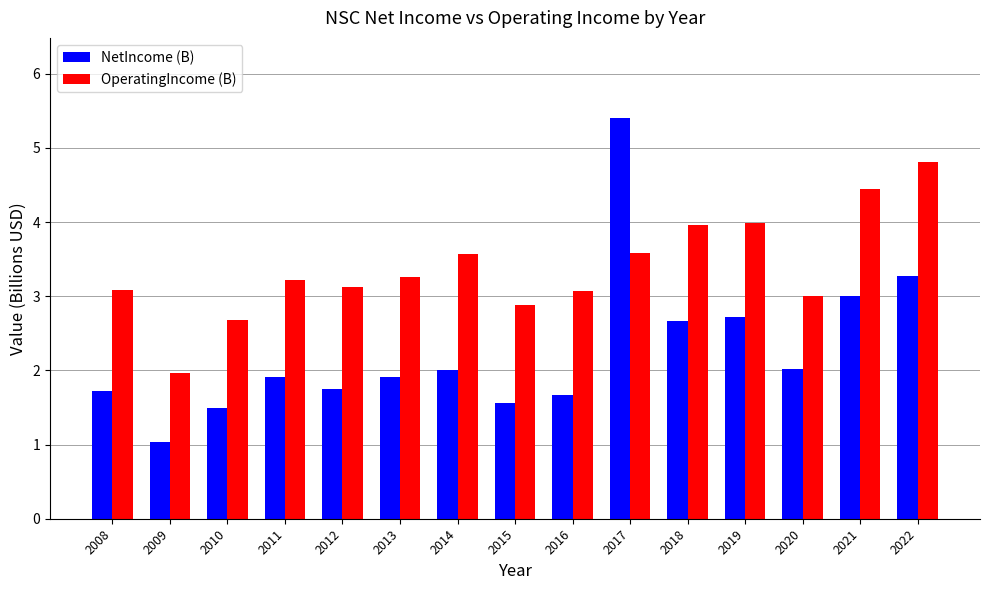

What is the sum of the NetIncome (B) values at 2016 and 2022?

4.9